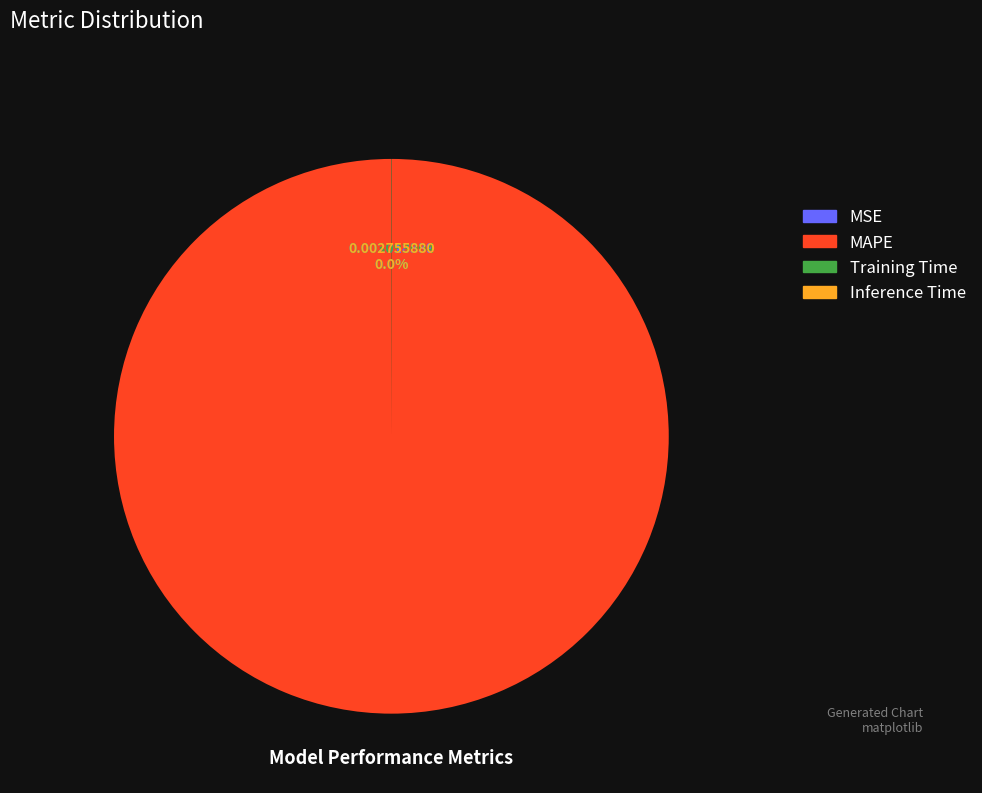

Is there any slice that represents more than half of the pie?

Yes